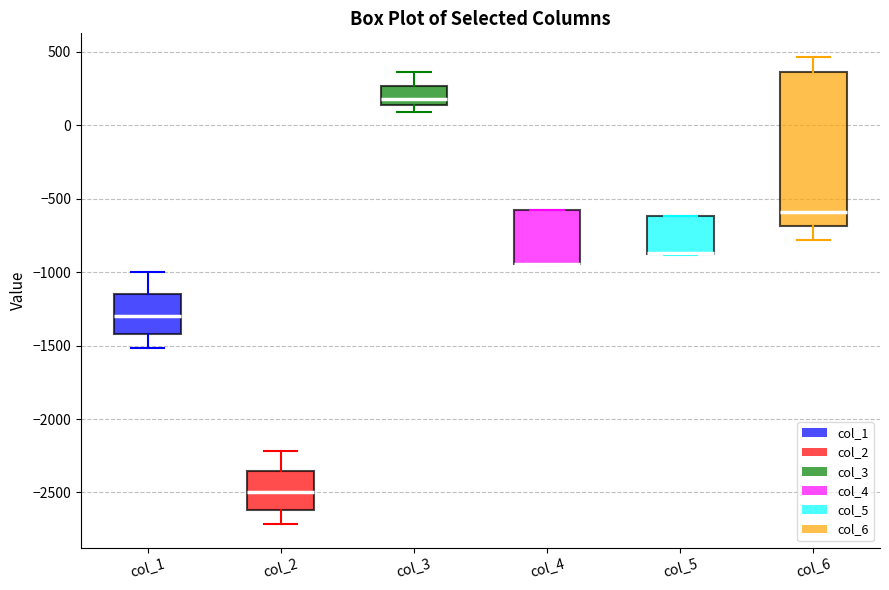

Which box is the tallest, from its lower edge to its upper edge?

col_6